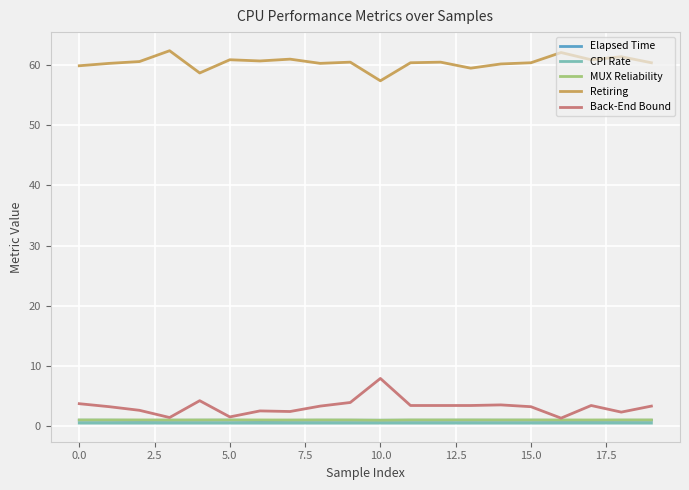

What is the lowest value of the Retiring series?

57.4